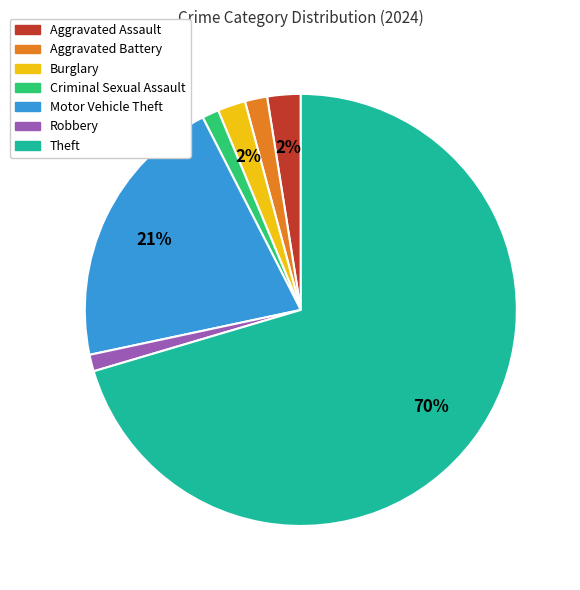

Which slice is the largest?

Theft